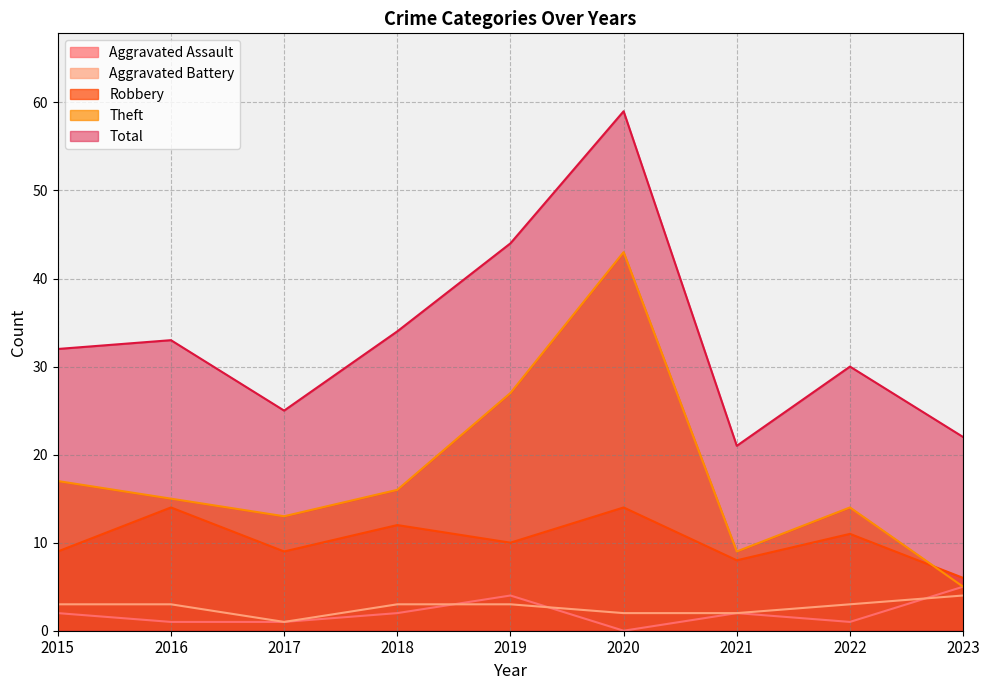

At which category is the sum across all series the highest?

2020